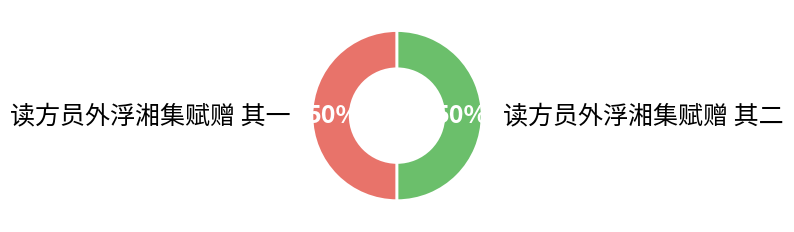

Combined, do 读方员外浮湘集赋赠 其一 and 读方员外浮湘集赋赠 其二 account for over 50%?

Yes